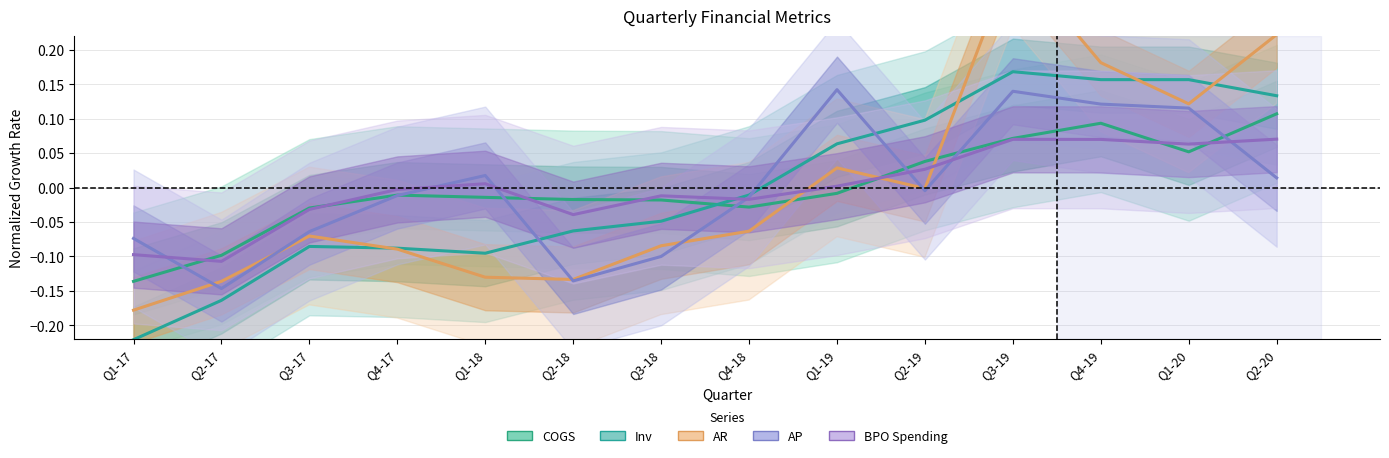

Reading left to right, transcribe all the data shown in this chart.

COGS: Q1-17=-0.1	Q2-17=-0.1	Q3-17=-0.0	Q4-17=-0.0	Q1-18=-0.0	Q2-18=-0.0	Q3-18=-0.0	Q4-18=-0.0	Q1-19=-0.0	Q2-19=0.0	Q3-19=0.1	Q4-19=0.1	Q1-20=0.1	Q2-20=0.1
Inv: Q1-17=-0.2	Q2-17=-0.2	Q3-17=-0.1	Q4-17=-0.1	Q1-18=-0.1	Q2-18=-0.1	Q3-18=-0.0	Q4-18=-0.0	Q1-19=0.1	Q2-19=0.1	Q3-19=0.2	Q4-19=0.2	Q1-20=0.2	Q2-20=0.1
AR: Q1-17=-0.2	Q2-17=-0.1	Q3-17=-0.1	Q4-17=-0.1	Q1-18=-0.1	Q2-18=-0.1	Q3-18=-0.1	Q4-18=-0.1	Q1-19=0.0	Q2-19=-0.0	Q3-19=0.3	Q4-19=0.2	Q1-20=0.1	Q2-20=0.2
AP: Q1-17=-0.1	Q2-17=-0.1	Q3-17=-0.1	Q4-17=-0.0	Q1-18=0.0	Q2-18=-0.1	Q3-18=-0.1	Q4-18=-0.0	Q1-19=0.1	Q2-19=-0.0	Q3-19=0.1	Q4-19=0.1	Q1-20=0.1	Q2-20=0.0
BPO Spending: Q1-17=-0.1	Q2-17=-0.1	Q3-17=-0.0	Q4-17=-0.0	Q1-18=0.0	Q2-18=-0.0	Q3-18=-0.0	Q4-18=-0.0	Q1-19=0.0	Q2-19=0.0	Q3-19=0.1	Q4-19=0.1	Q1-20=0.1	Q2-20=0.1